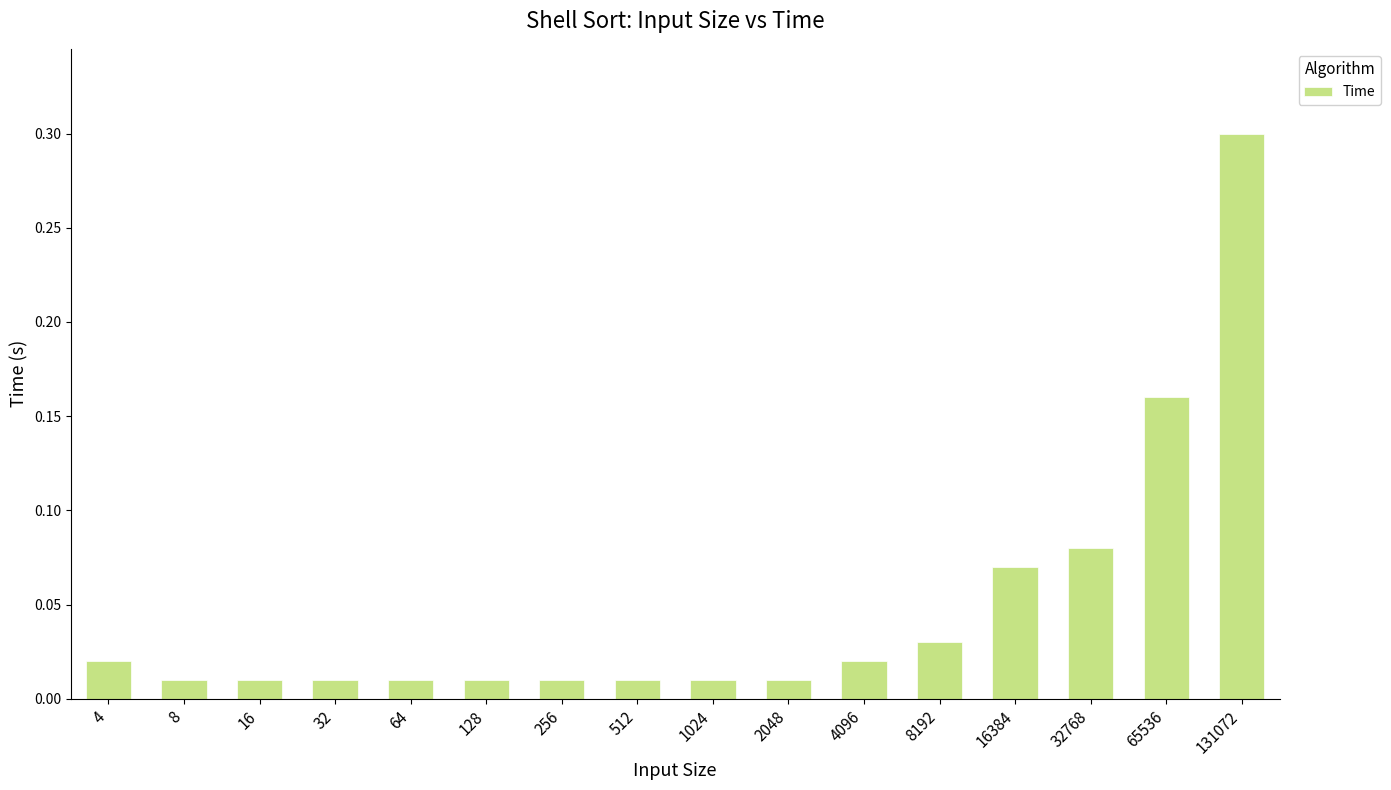

What is the sum of all values?

0.8